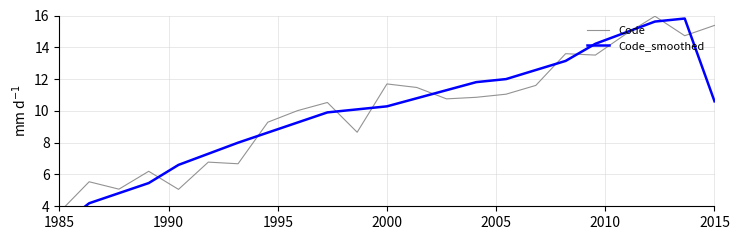

Reading right to left, what are all the values shown in this chart?

Code: 15.4	14.7	16.0	14.8	13.5	13.6	11.6	11.1	10.9	10.8	11.5	11.7	8.7	10.5	10.0	9.3	6.7	6.8	5.1	6.2	5.1	5.5	3.6
Code_smoothed: 10.6	15.8	15.6	14.9	14.2	13.1	12.6	12.0	11.8	11.3	10.8	10.3	10.1	9.9	9.3	8.6	8.0	7.3	6.6	5.5	4.8	4.2	2.7